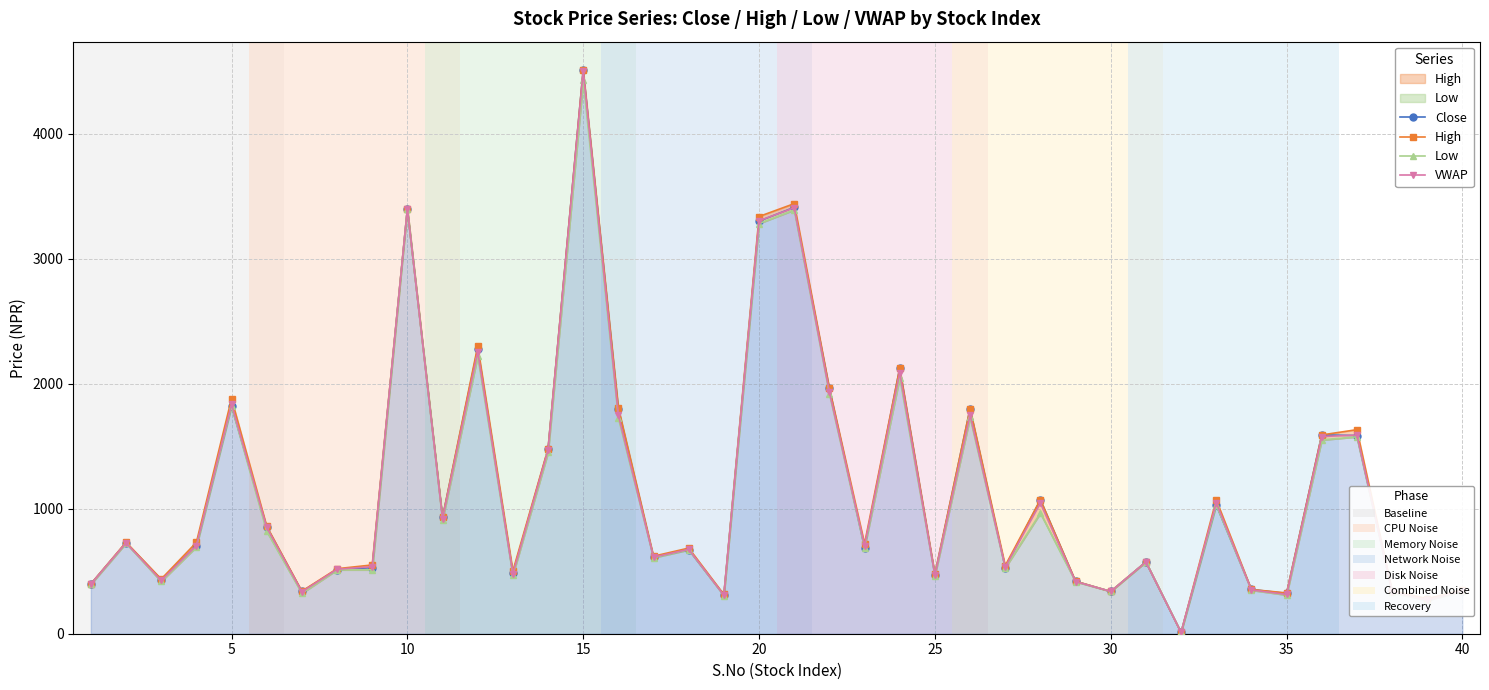

What are all the series names shown in the legend?

Close, High, Low, VWAP